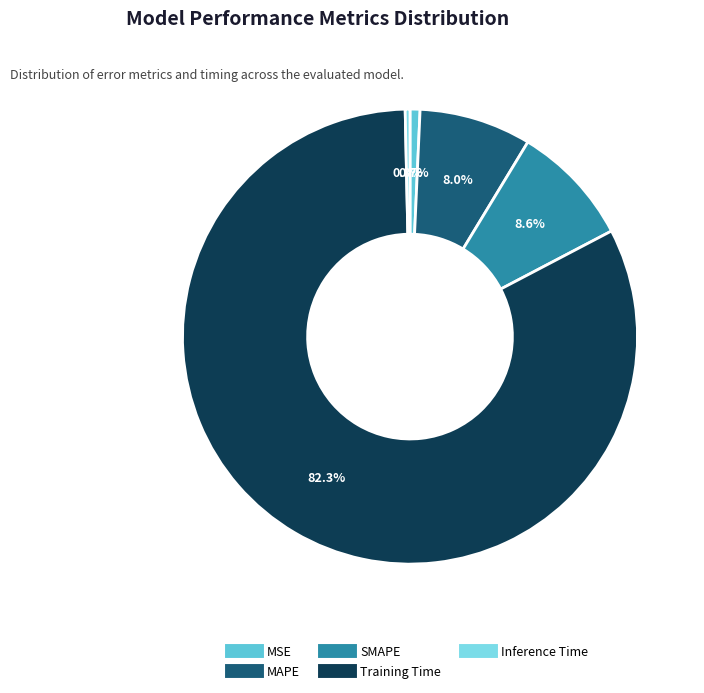

What percentage is the SMAPE slice, to the nearest percent?

9%